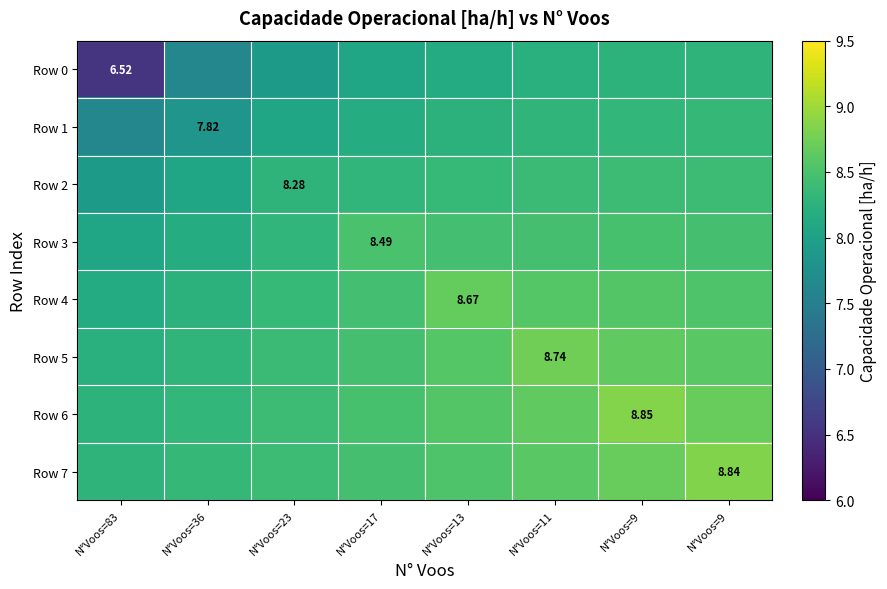

What is the highest value of the Row 5 series?

8.7